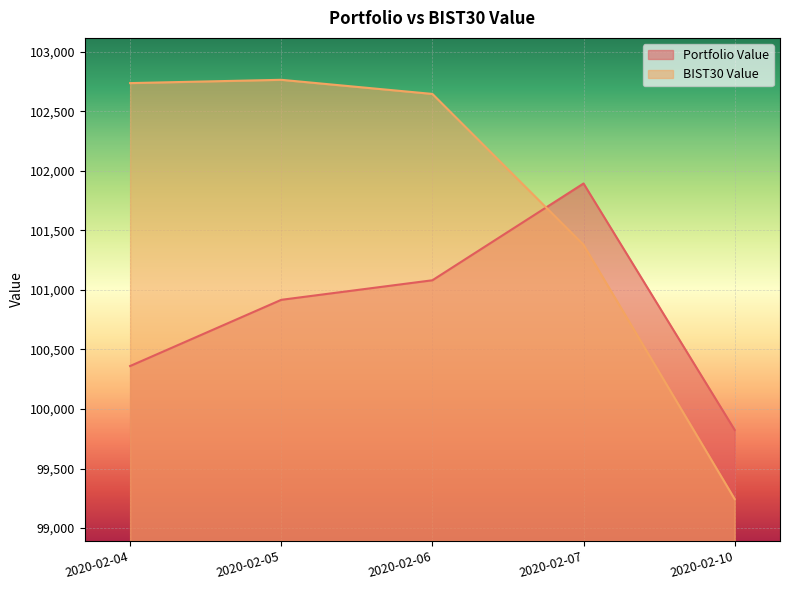

List the series in order of their peak value, highest first.

BIST30 Value, Portfolio Value